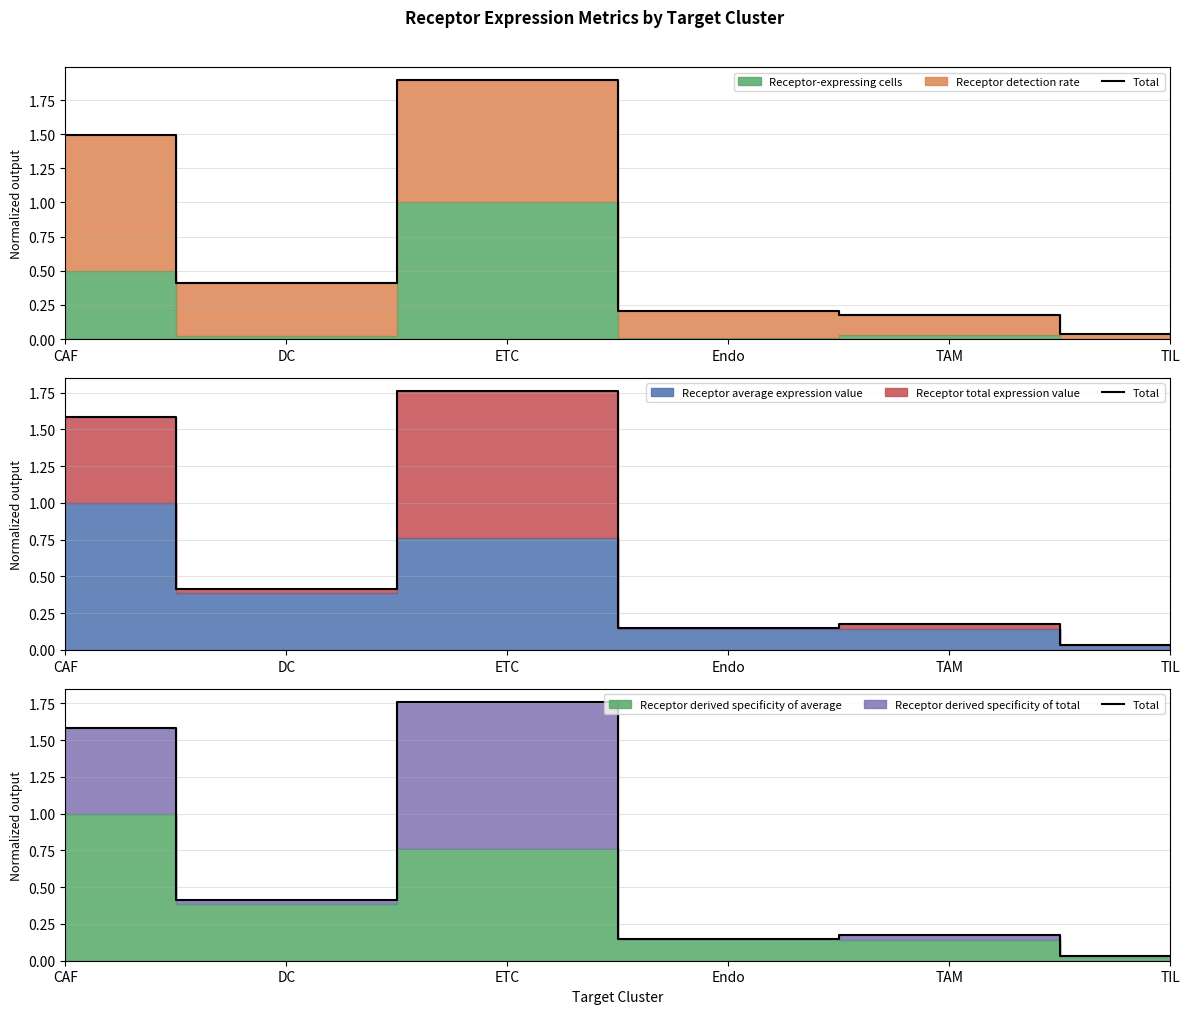

What position from the left is Endo?

4